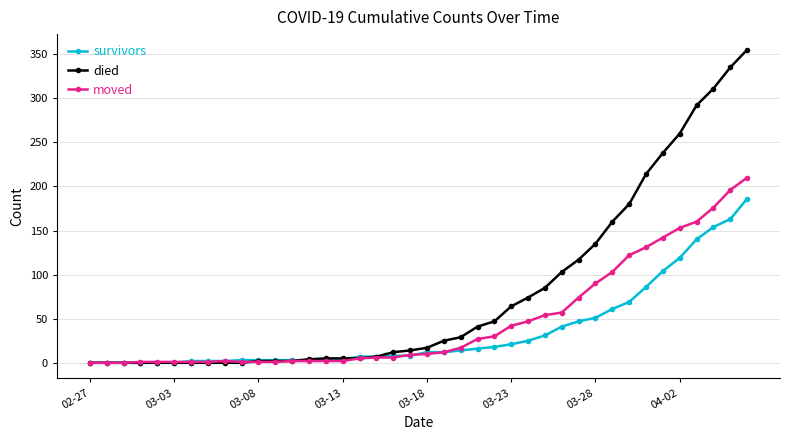

Which series has the largest range (max minus min)?

died